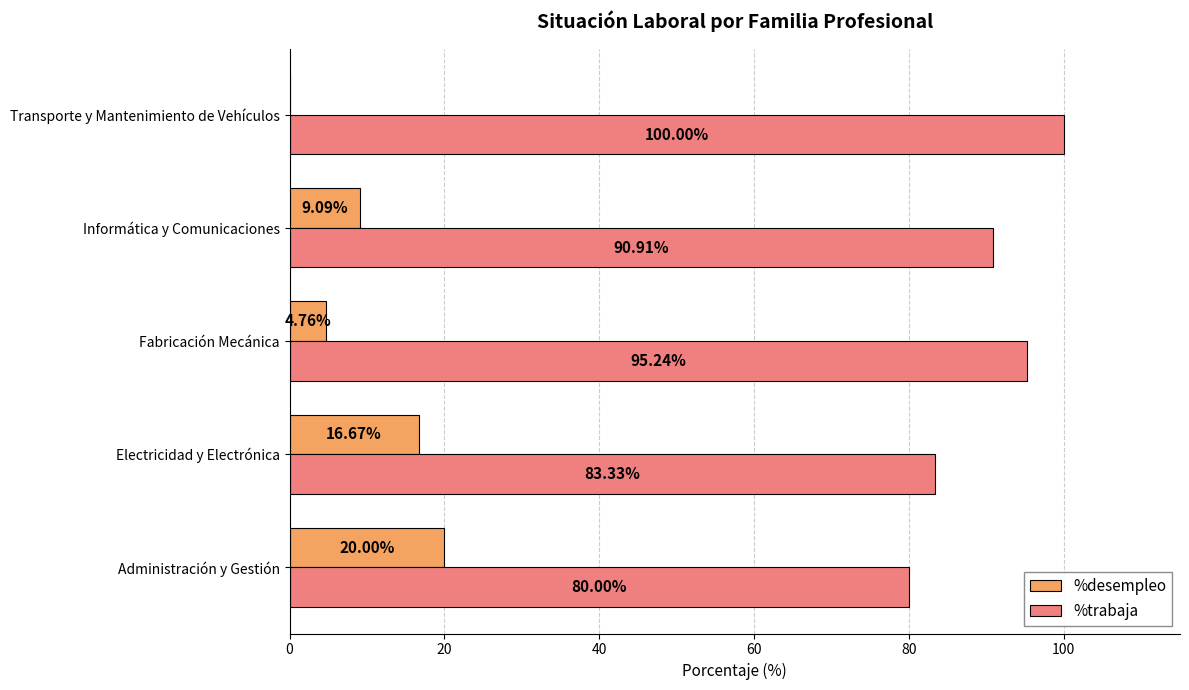

What is the maximum value for %desempleo?

20.0